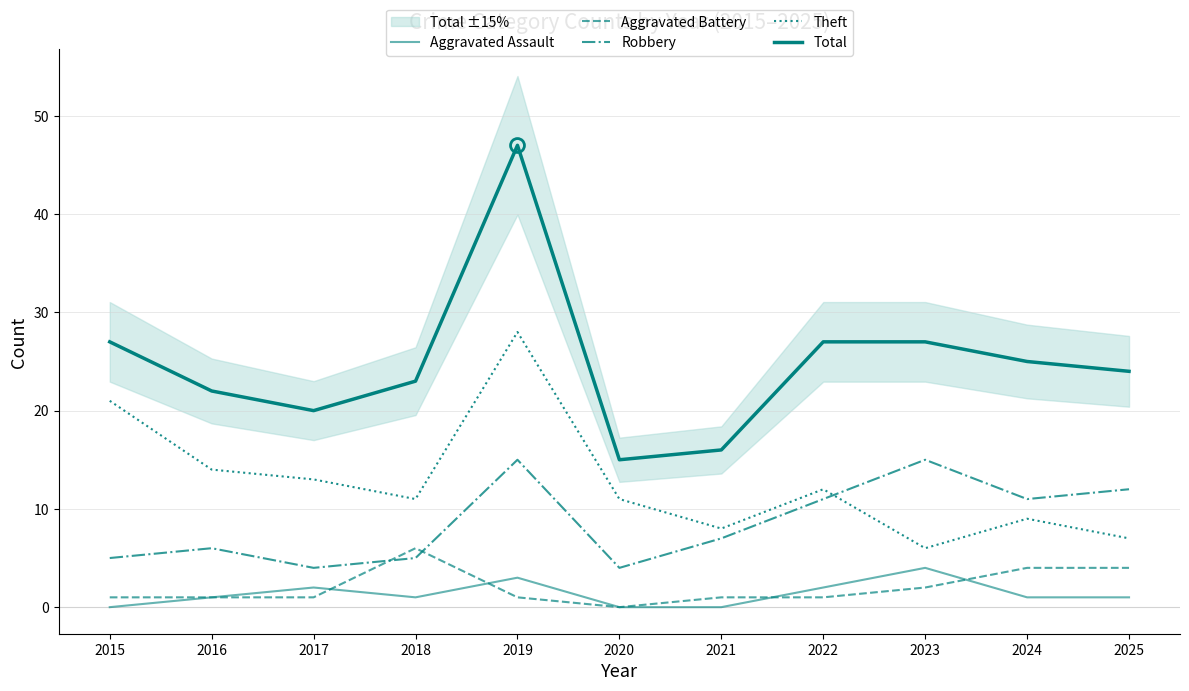

What value does the Aggravated Battery series have at 2022?

1